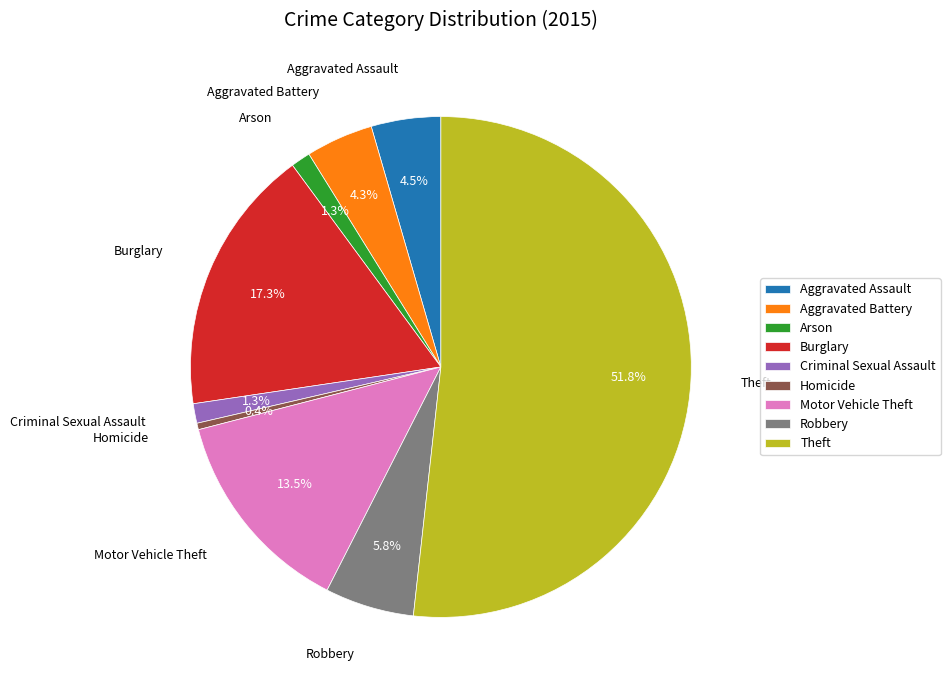

What portion of the pie excludes Criminal Sexual Assault?

98.7%